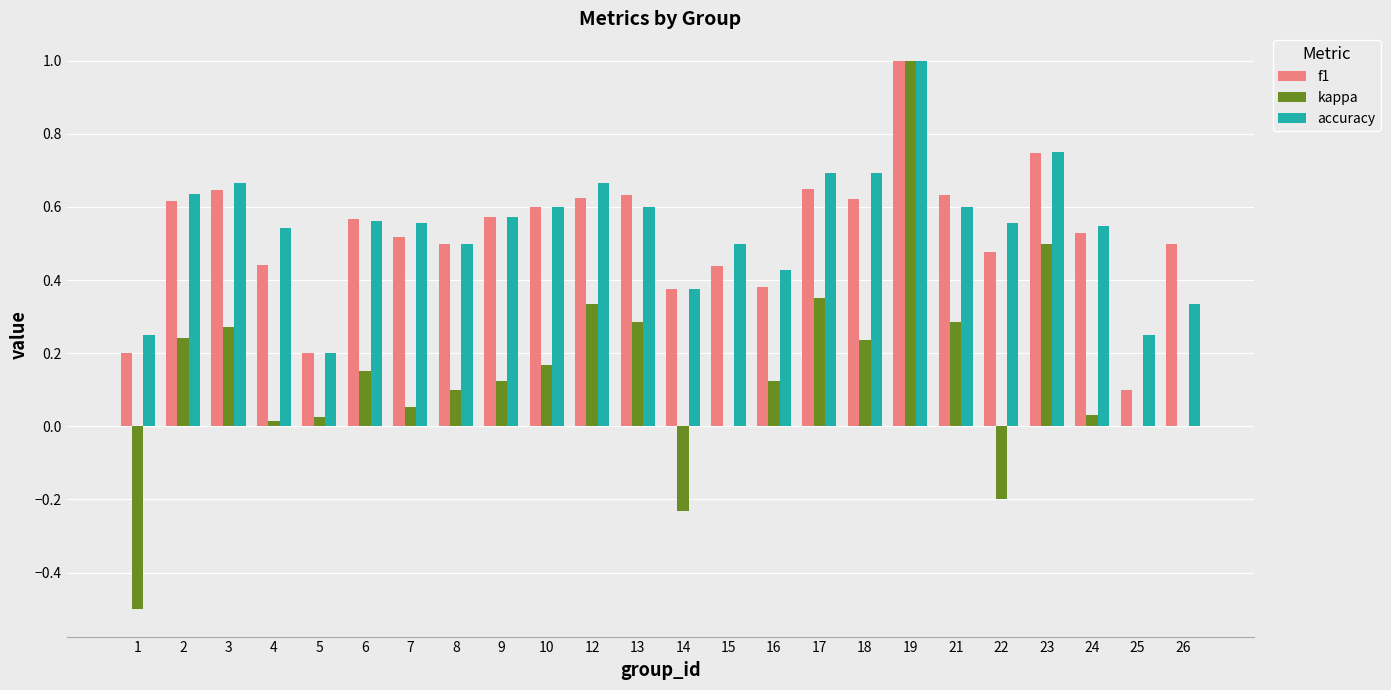

Which series has the largest total across all categories?

accuracy